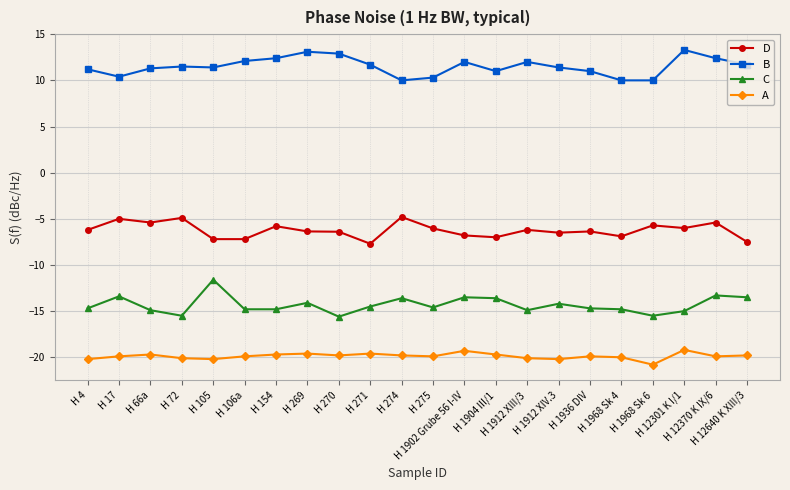

What is the sum of the D values at H 105 and H 1902 Grube 56 I-IV?

-14.0